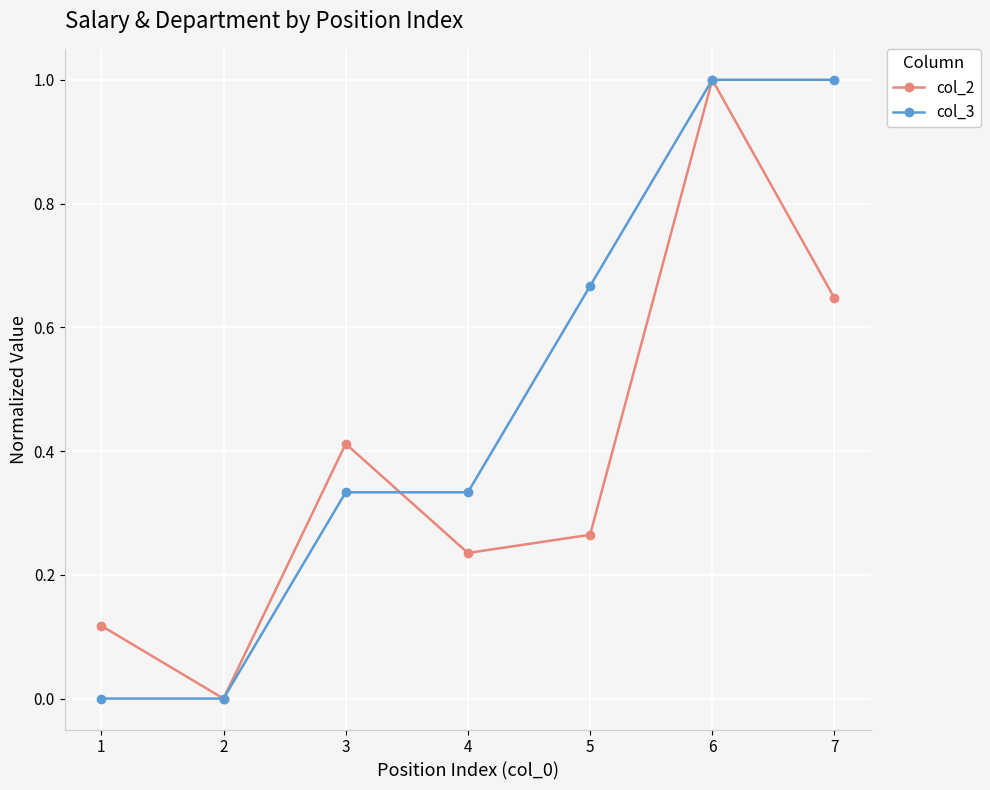

Between 3 and 7, which series saw the biggest shift?

col_3